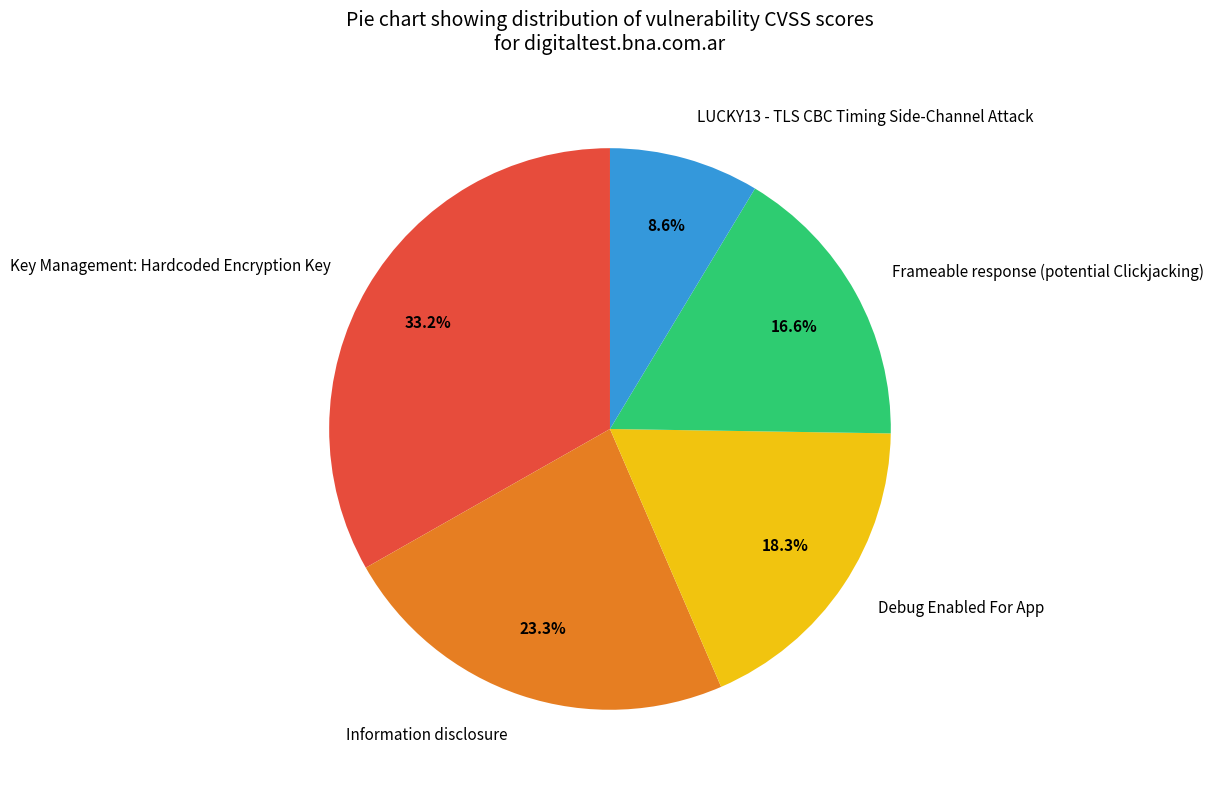

Is it true that Information disclosure is 11% of the pie?

False